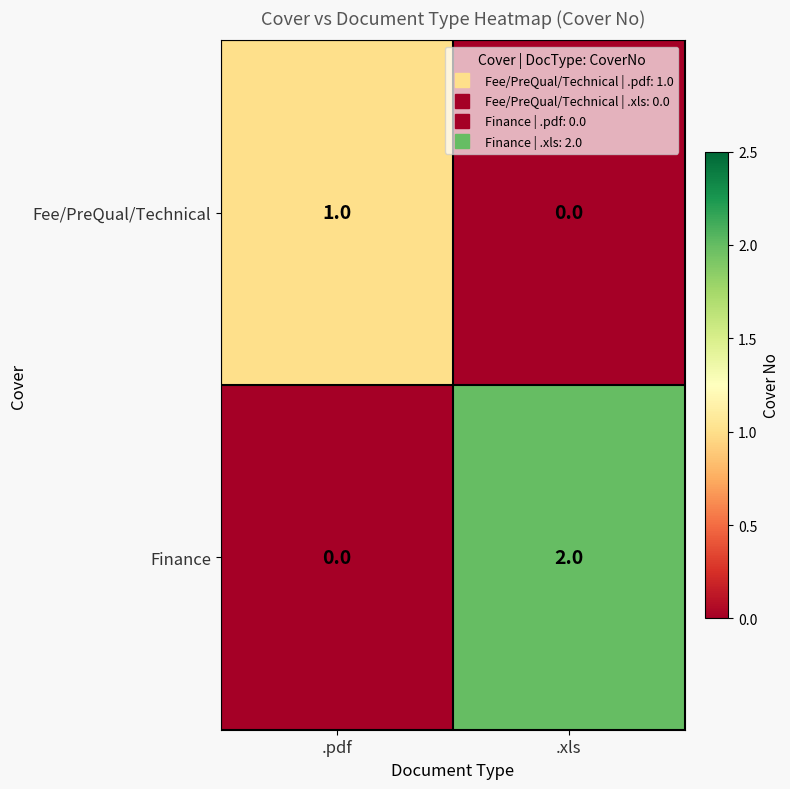

Which series has the largest total across all categories?

Finance